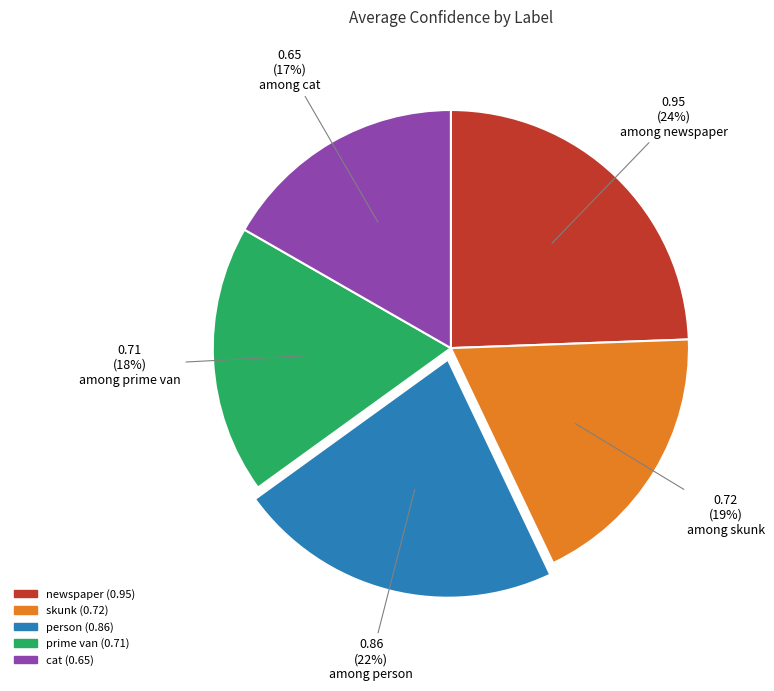

True or false: cat accounts for 26% of the total.

False